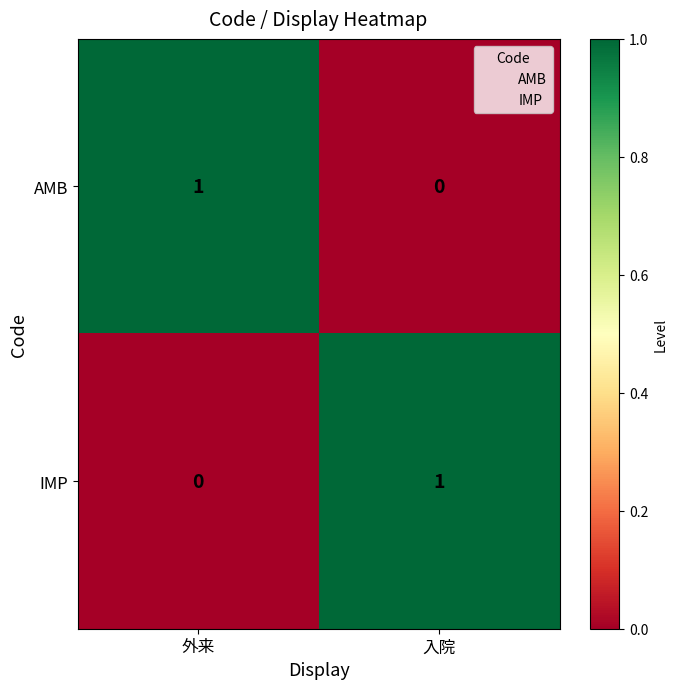

At how many categories does at least one series exceed 0?

2